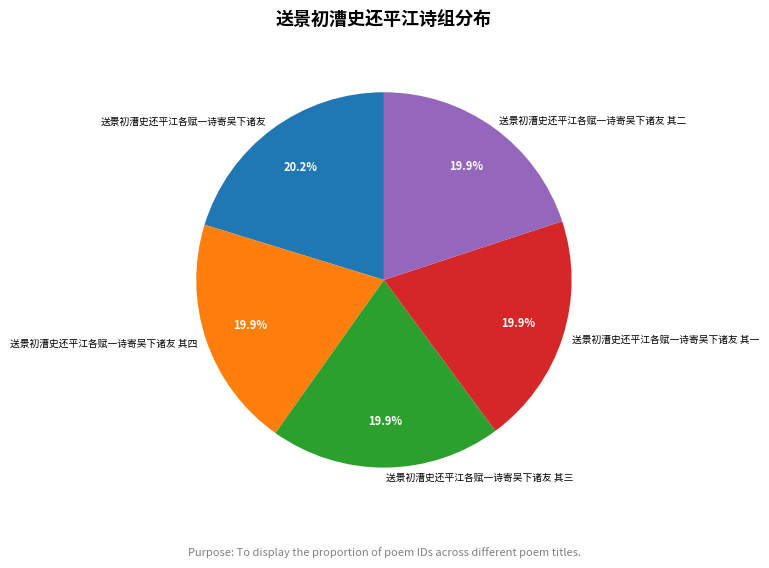

How many segments does this pie chart have?

5